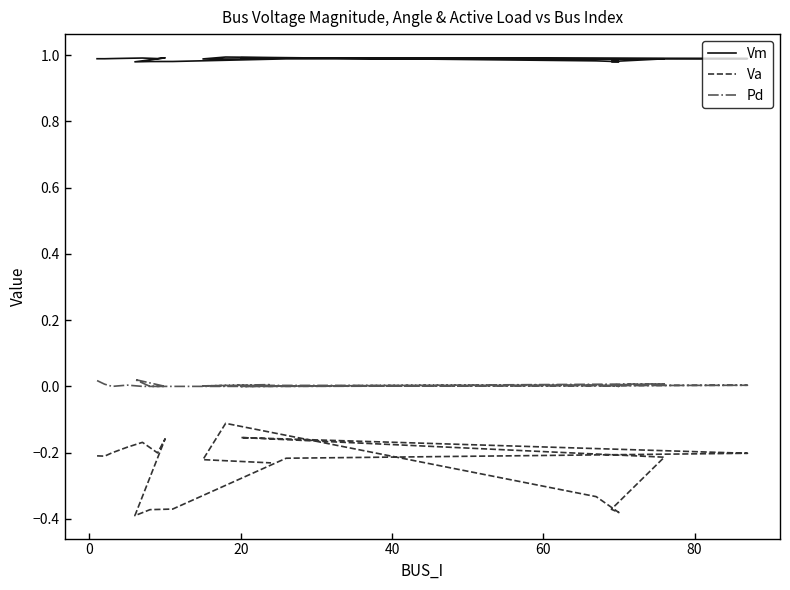

What are all the series names shown in the legend?

Vm, Va, Pd